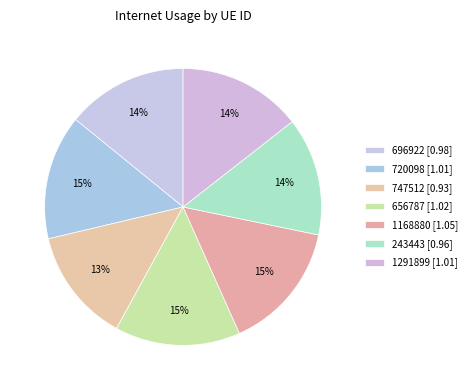

To the nearest percent, what is the difference between the 243443 and 1168880 slice percentages?

1%